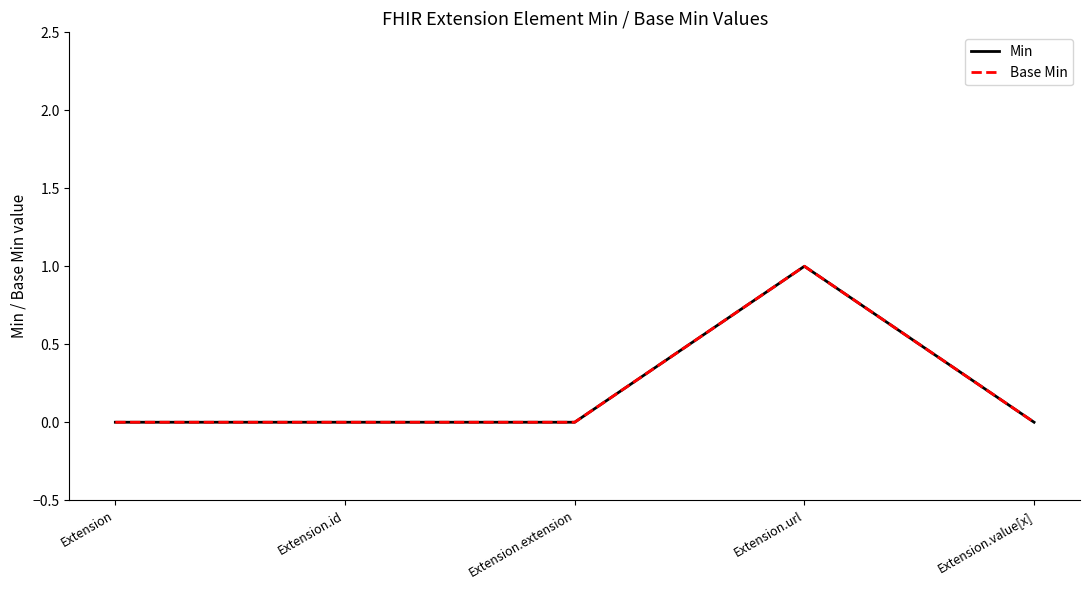

Does the chart display data point markers on the line(s)?

No